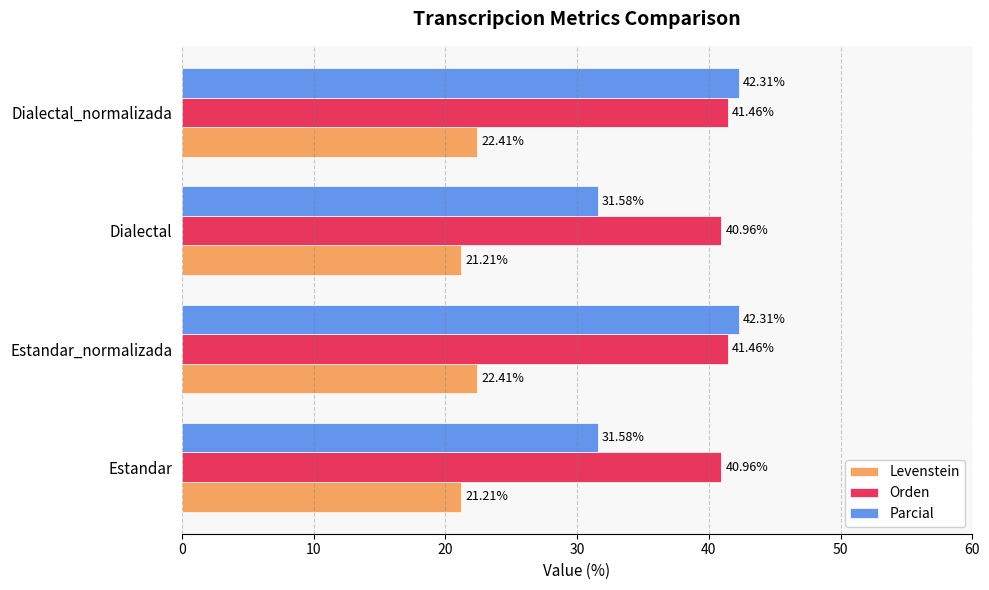

What is the average value of the Parcial series?

36.9